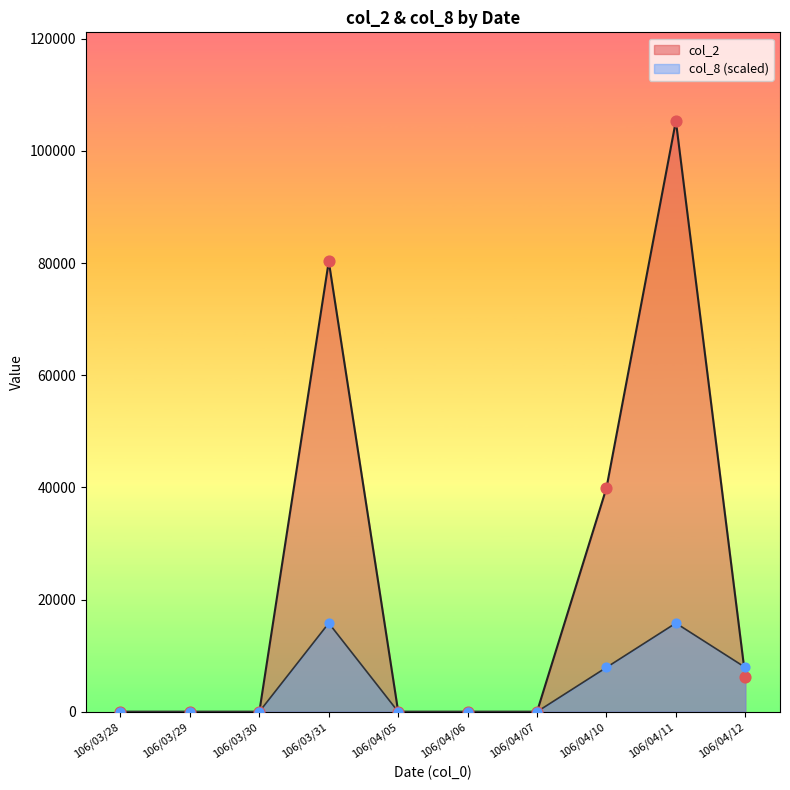

Which series contains the highest Y value?

col_2